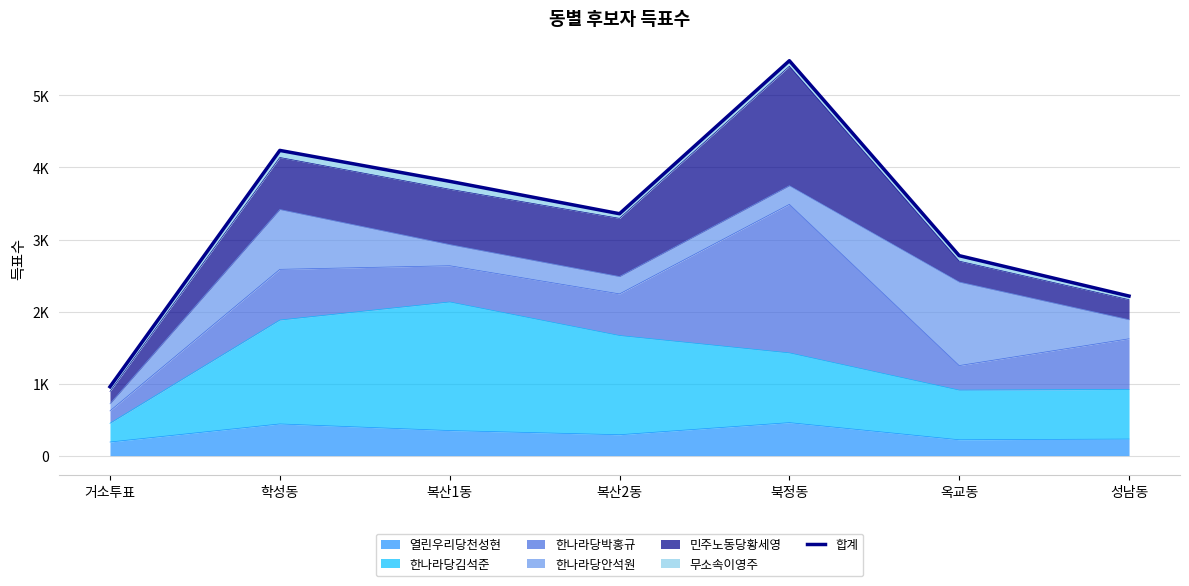

Reading right to left, transcribe all the data shown in this chart.

성남동=2215	옥교동=2776	북정동=5482	복산2동=3358	복산1동=3808	학성동=4237	거소투표=956